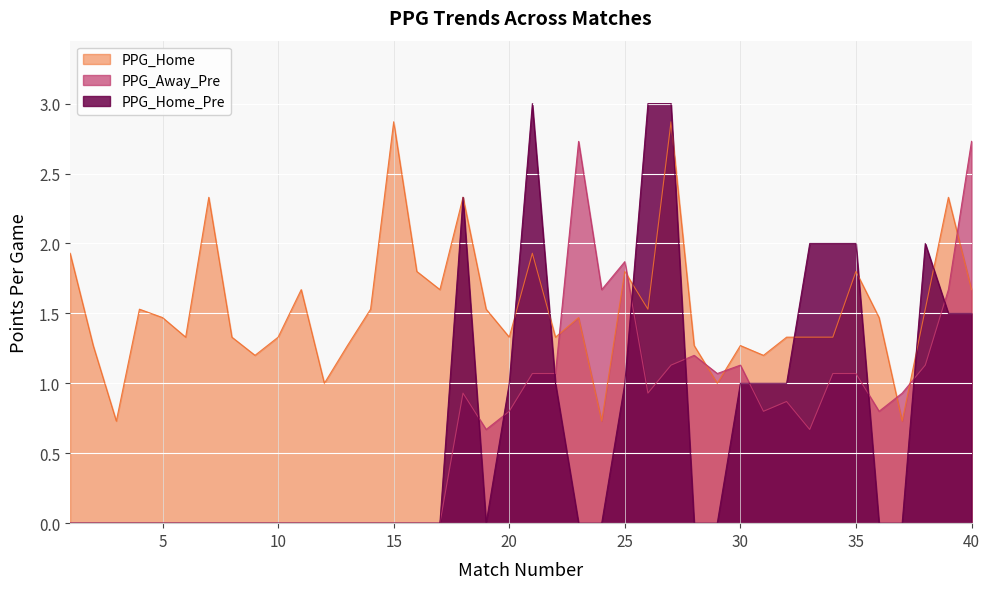

Reading left to right, transcribe all the data shown in this chart.

PPG_Home_Pre: 0.0	0.0	0.0	0.0	0.0	0.0	0.0	0.0	0.0	0.0	0.0	0.0	0.0	0.0	0.0	0.0	0.0	2.3	0.0	1.0	3.0	1.0	0.0	0.0	1.0	3.0	3.0	0.0	0.0	1.0	1.0	1.0	2.0	2.0	2.0	0.0	0.0	2.0	1.5	1.5
PPG_Away_Pre: 0.0	0.0	0.0	0.0	0.0	0.0	0.0	0.0	0.0	0.0	0.0	0.0	0.0	0.0	0.0	0.0	0.0	0.9	0.7	0.8	1.1	1.1	2.7	1.7	1.9	0.9	1.1	1.2	1.1	1.1	0.8	0.9	0.7	1.1	1.1	0.8	0.9	1.1	1.7	2.7
PPG_Home: 1.9	1.3	0.7	1.5	1.5	1.3	2.3	1.3	1.2	1.3	1.7	1.0	1.3	1.5	2.9	1.8	1.7	2.3	1.5	1.3	1.9	1.3	1.5	0.7	1.8	1.5	2.9	1.3	1.0	1.3	1.2	1.3	1.3	1.3	1.8	1.5	0.7	1.5	2.3	1.7